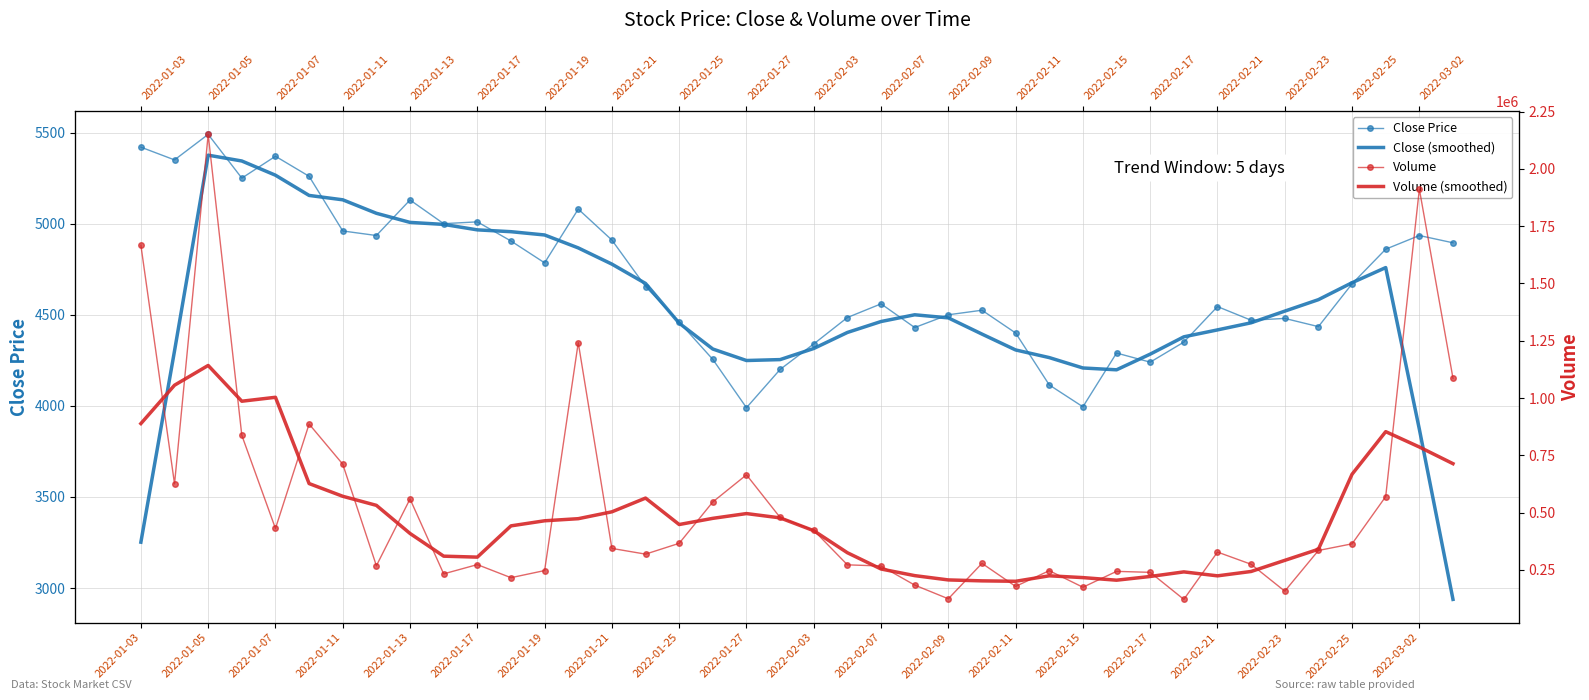

Between 2022-02-11 and 2022-02-15, which series saw the biggest shift?

Volume (smoothed)